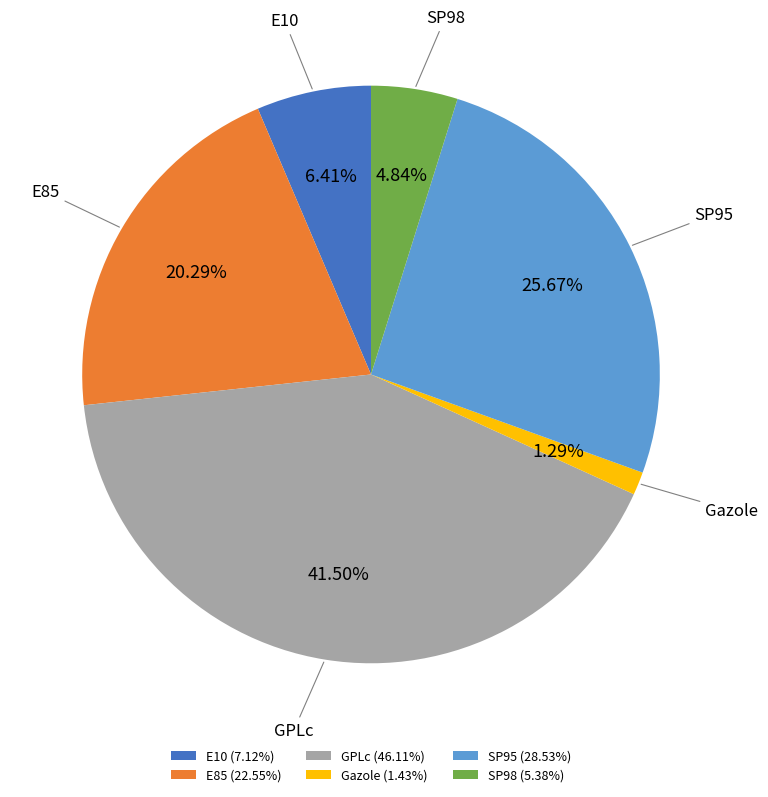

To the nearest percent, what is the difference between the largest and smallest slice percentages?

40%